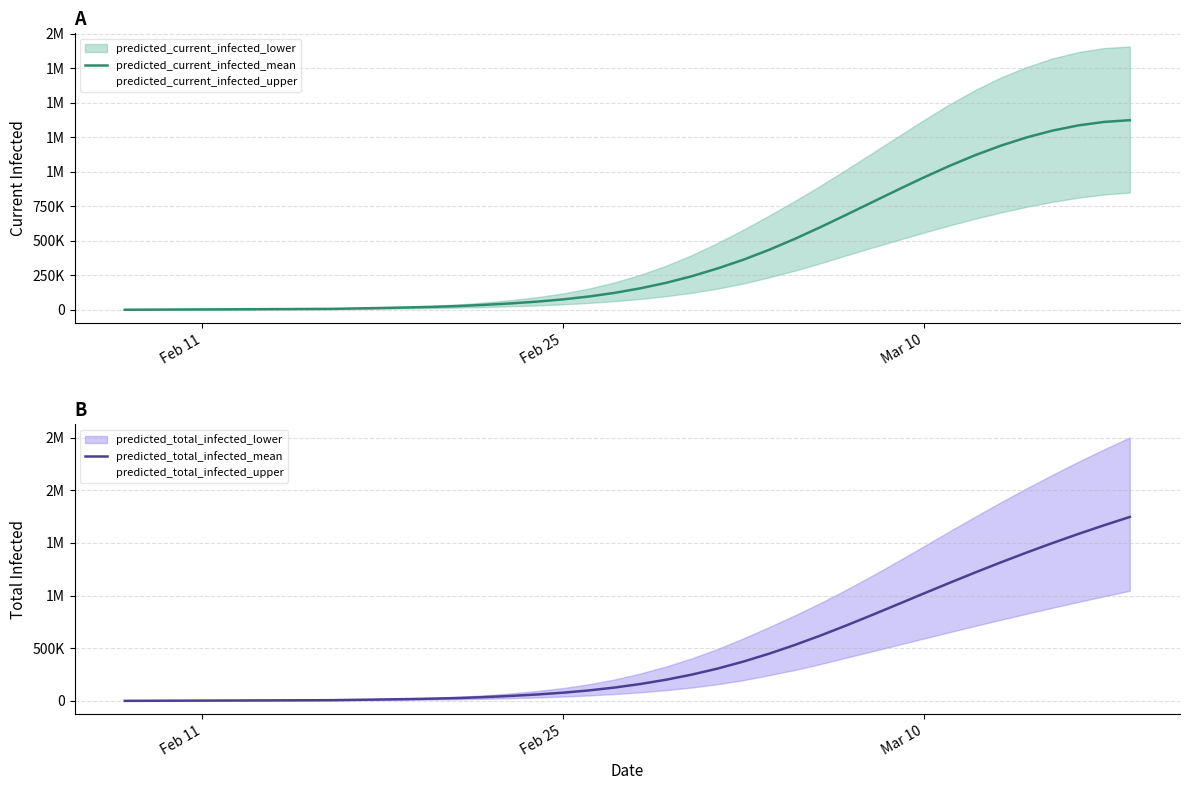

Which series has the largest total across all categories?

predicted_total_infected_mean